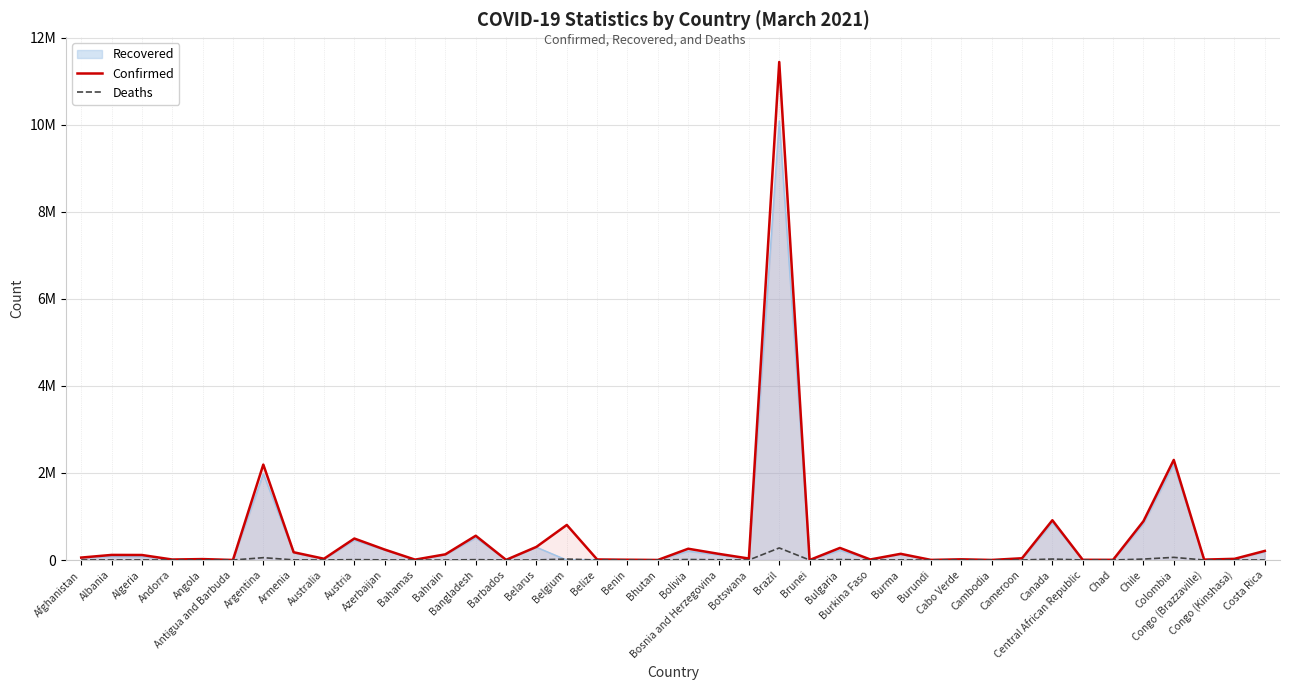

What are all the series names shown in the legend?

Recovered, Confirmed, Deaths